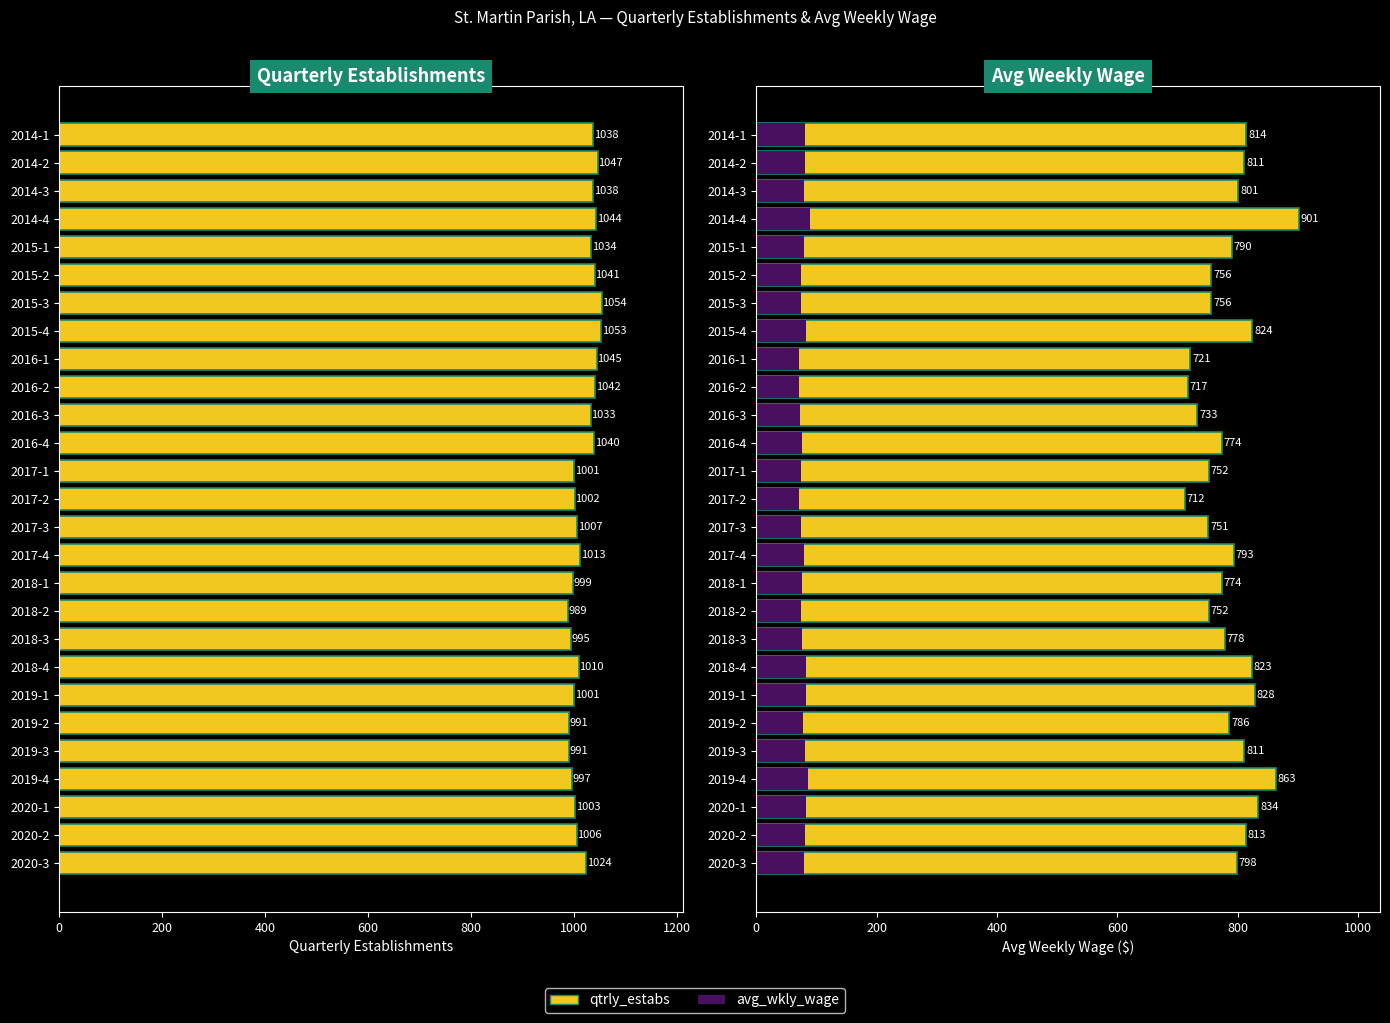

The avg_wkly_wage series shows 828 at 2019-1. True or false?

True